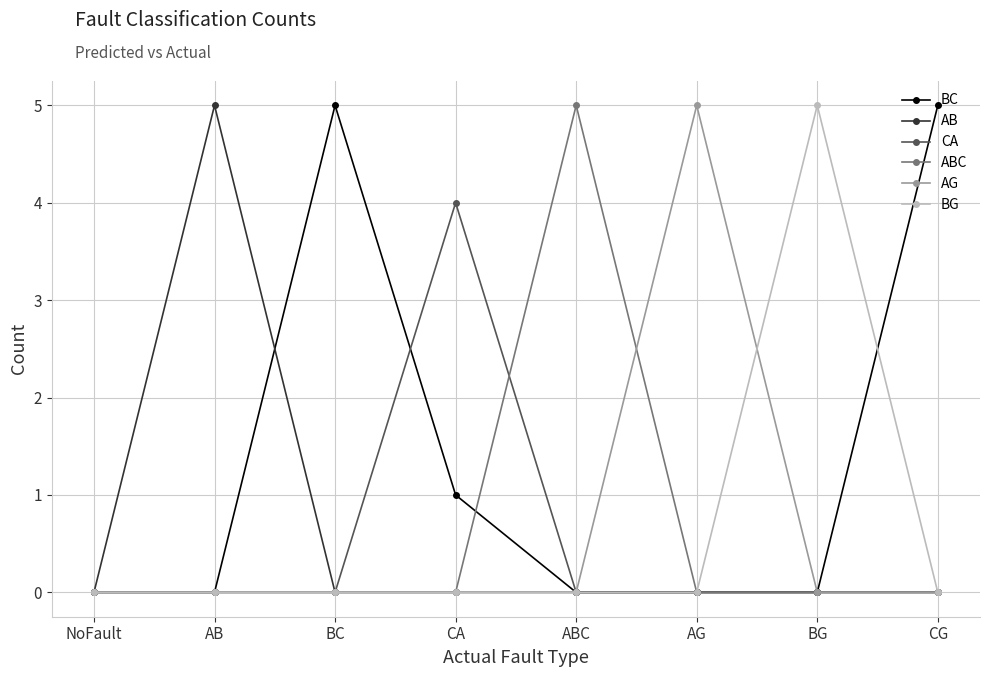

What is the total value across all series at AG?

5